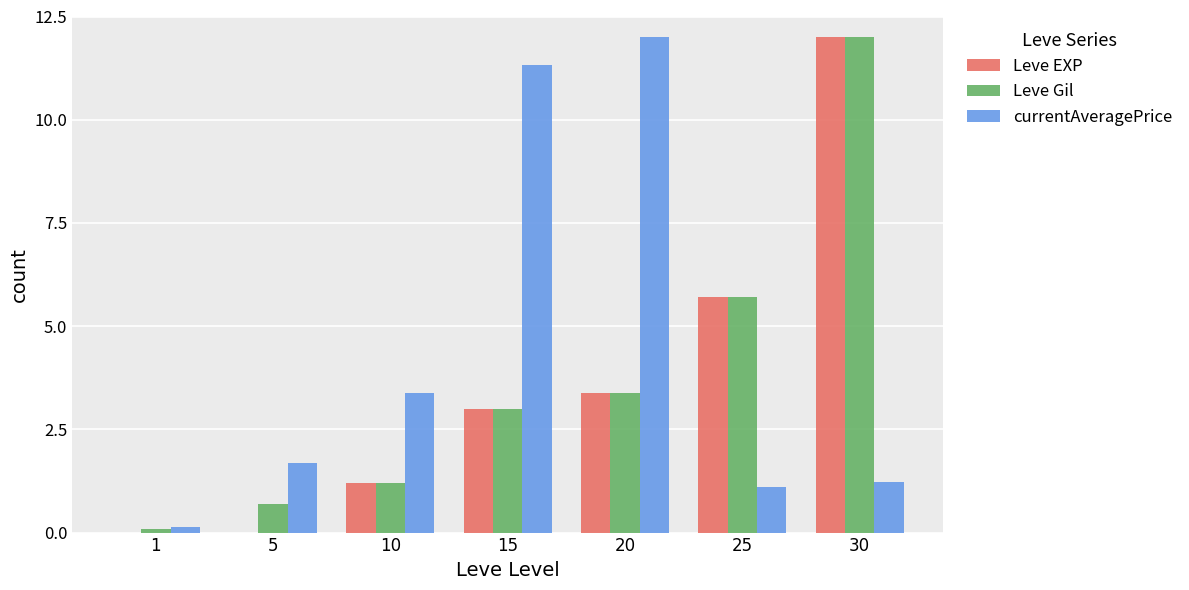

True or false: currentAveragePrice has a value of 1.1 at 25.

True